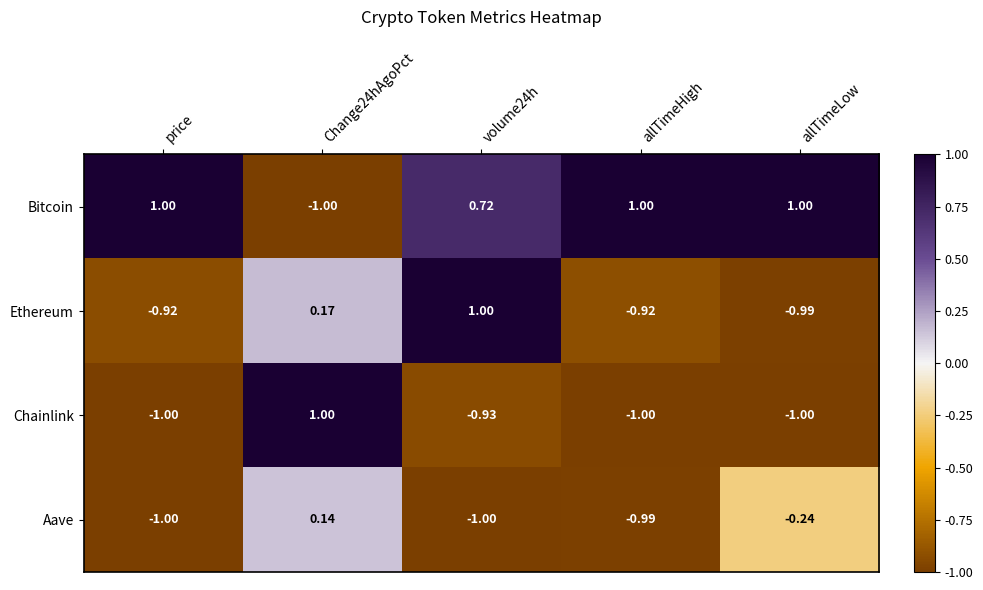

Which series changed the most between allTimeHigh and allTimeLow?

Aave